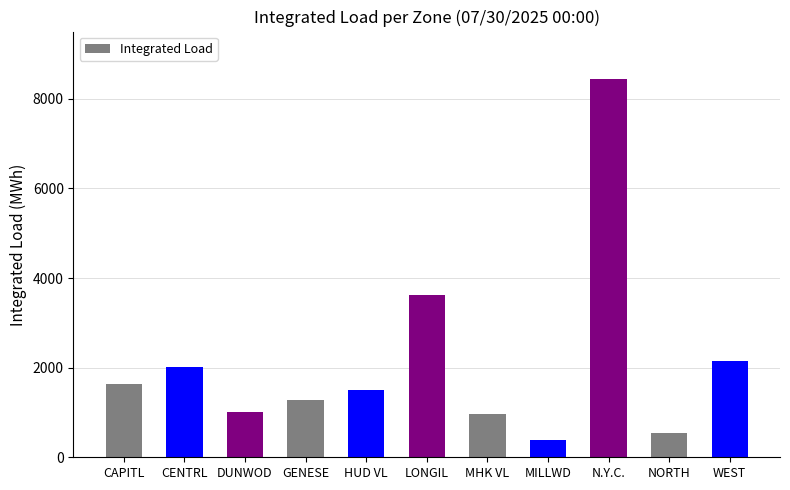

The value at GENESE is 891.6. True or false?

False